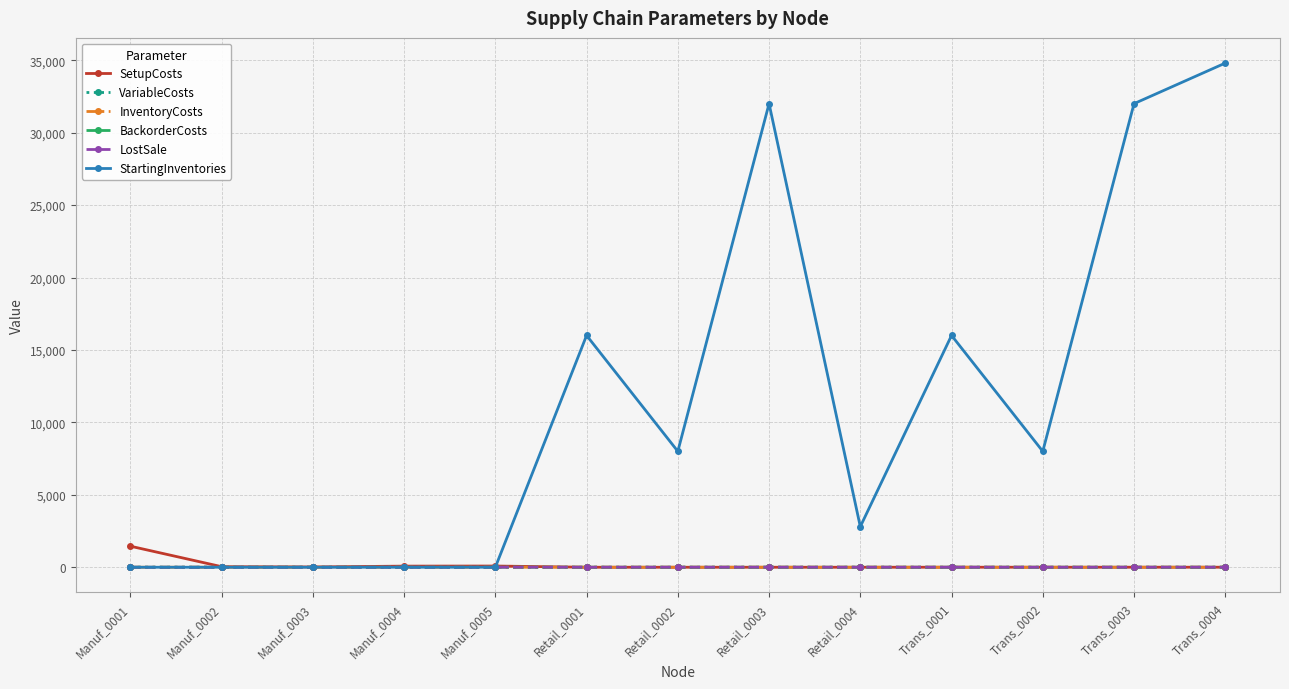

What is the label of the 9th point from the left?

Retail_0004